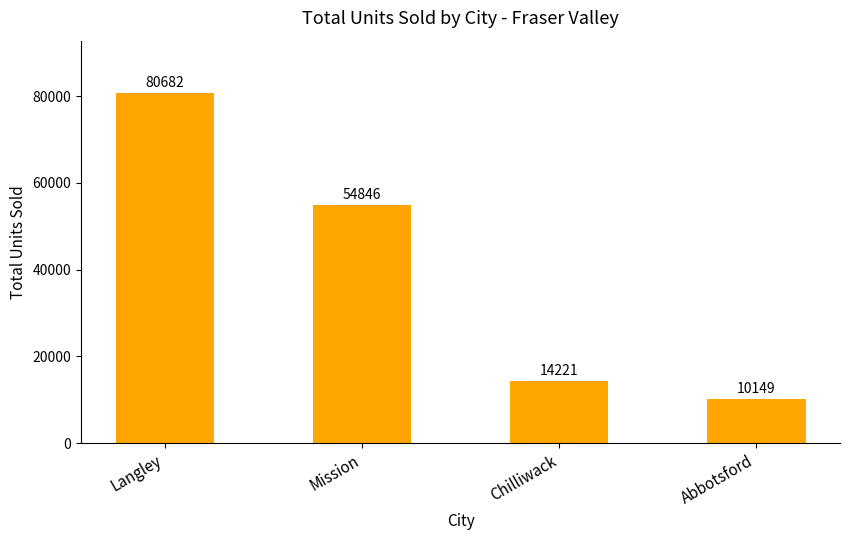

How many data points are less than 54846?

2